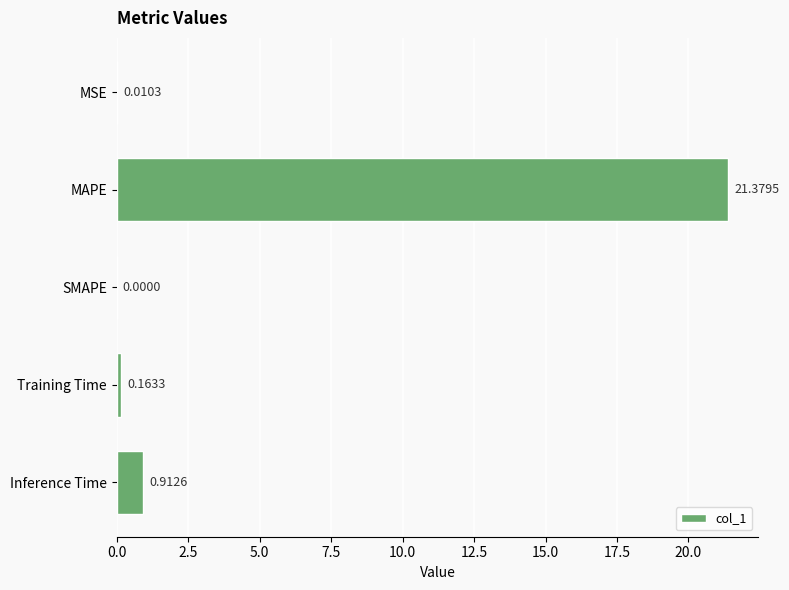

Which category has the highest value across all series?

MAPE